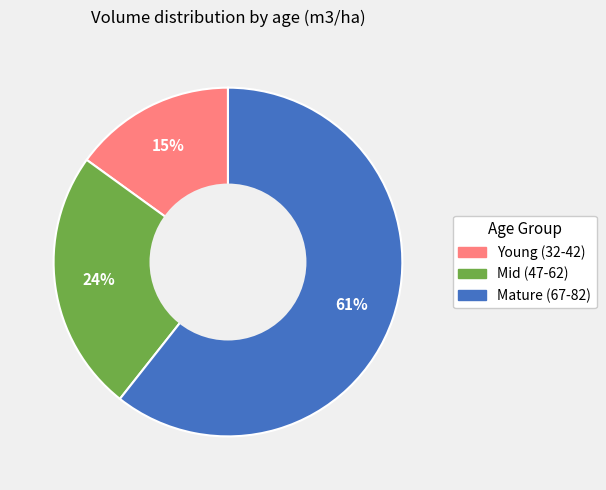

Does any single category account for the majority?

Yes